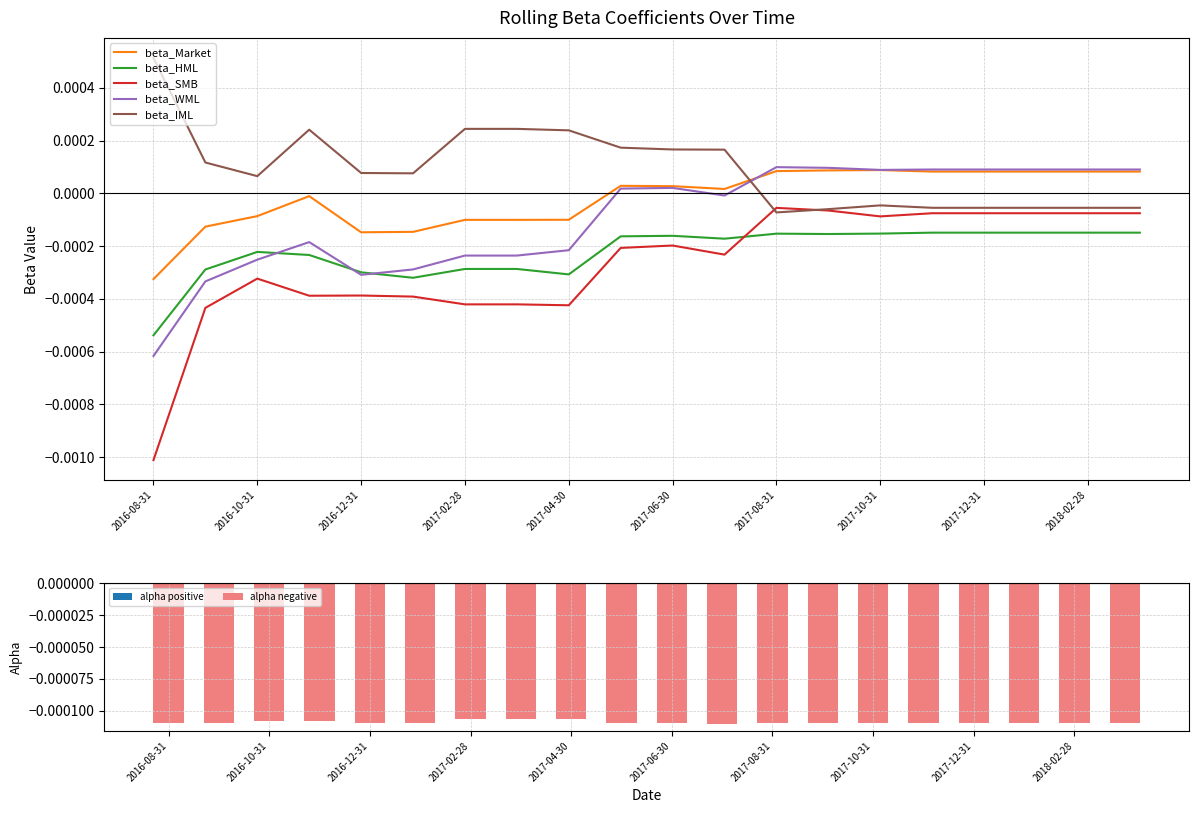

At which category is the sum across all series the highest?

13